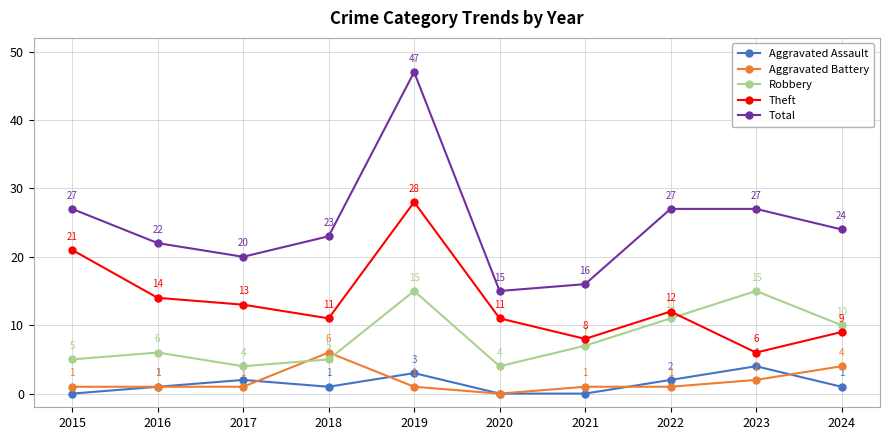

True or false: Robbery and Theft intersect in this chart.

True